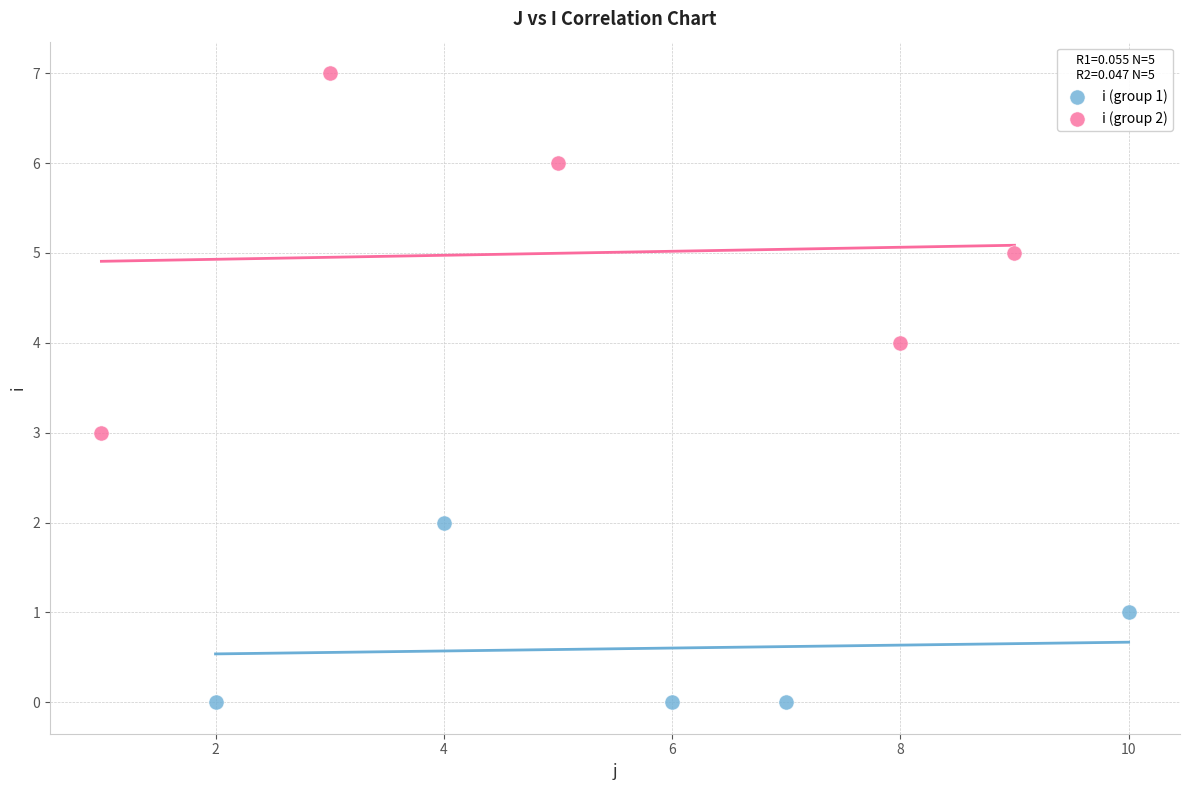

Which series reaches the maximum Y coordinate?

i (group 2)